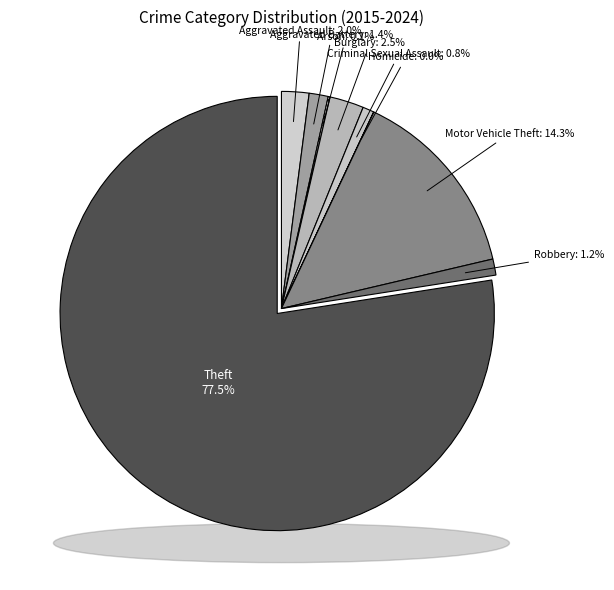

What percentage is NOT represented by Criminal Sexual Assault?

99.2%